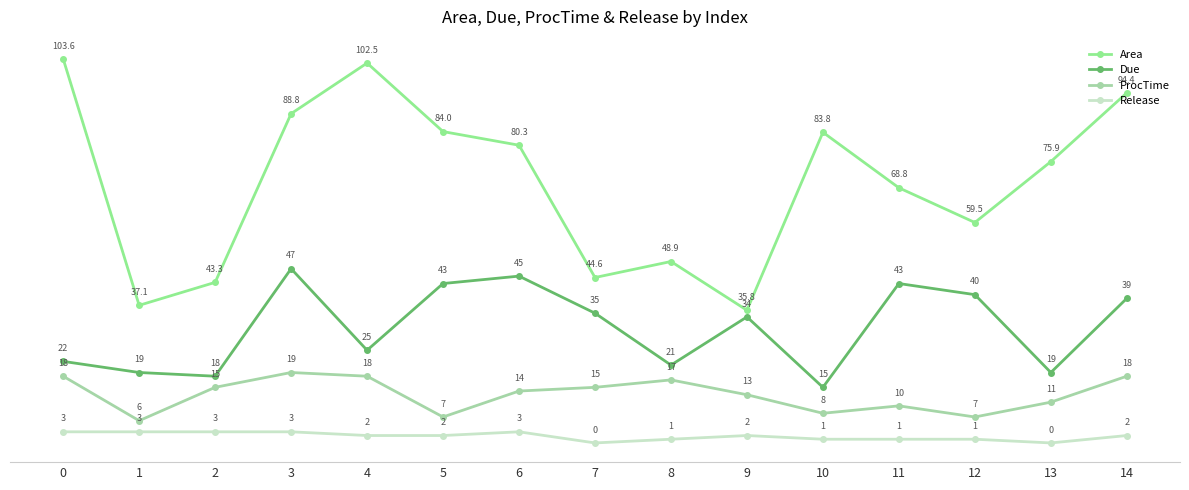

Reading right to left, what are all the values shown in this chart?

Area: 94.4	75.9	59.5	68.8	83.8	35.8	48.9	44.6	80.3	84.0	102.5	88.8	43.3	37.1	103.6
Due: 39.0	19.0	40.0	43.0	15.0	34.0	21.0	35.0	45.0	43.0	25.0	47.0	18.0	19.0	22.0
ProcTime: 18.0	11.0	7.0	10.0	8.0	13.0	17.0	15.0	14.0	7.0	18.0	19.0	15.0	6.0	18.0
Release: 2.0	0.0	1.0	1.0	1.0	2.0	1.0	0.0	3.0	2.0	2.0	3.0	3.0	3.0	3.0